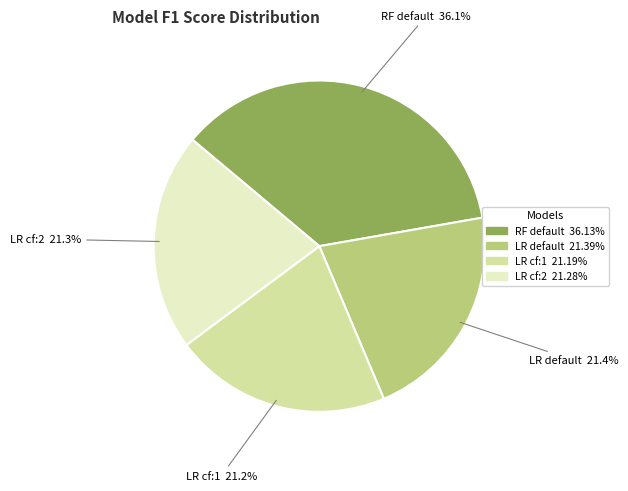

Which slice is the largest?

RF default